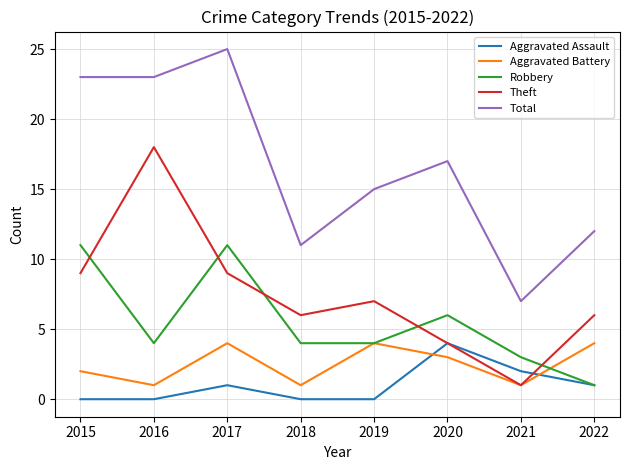

Is the value of Aggravated Battery at 2017 greater than the value of Theft at 2018?

No